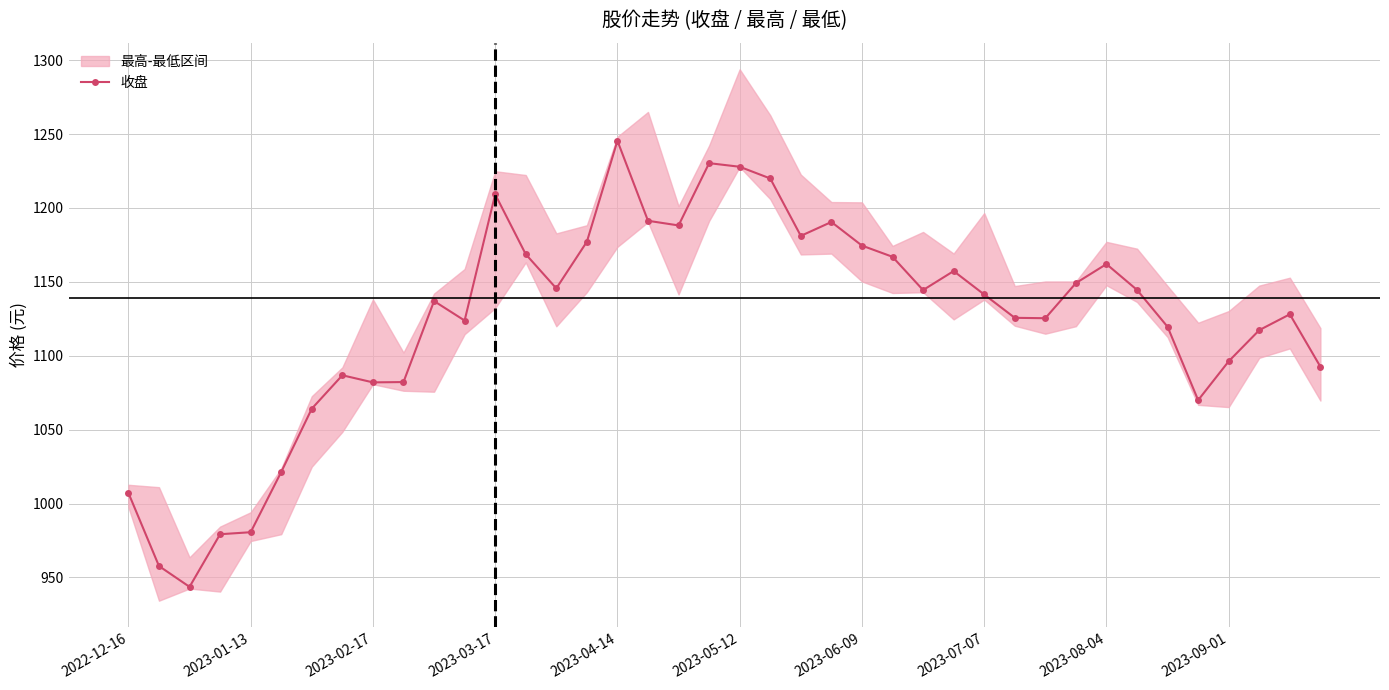

The 收盘 series shows 1682.6 at 2023-02-17. True or false?

False